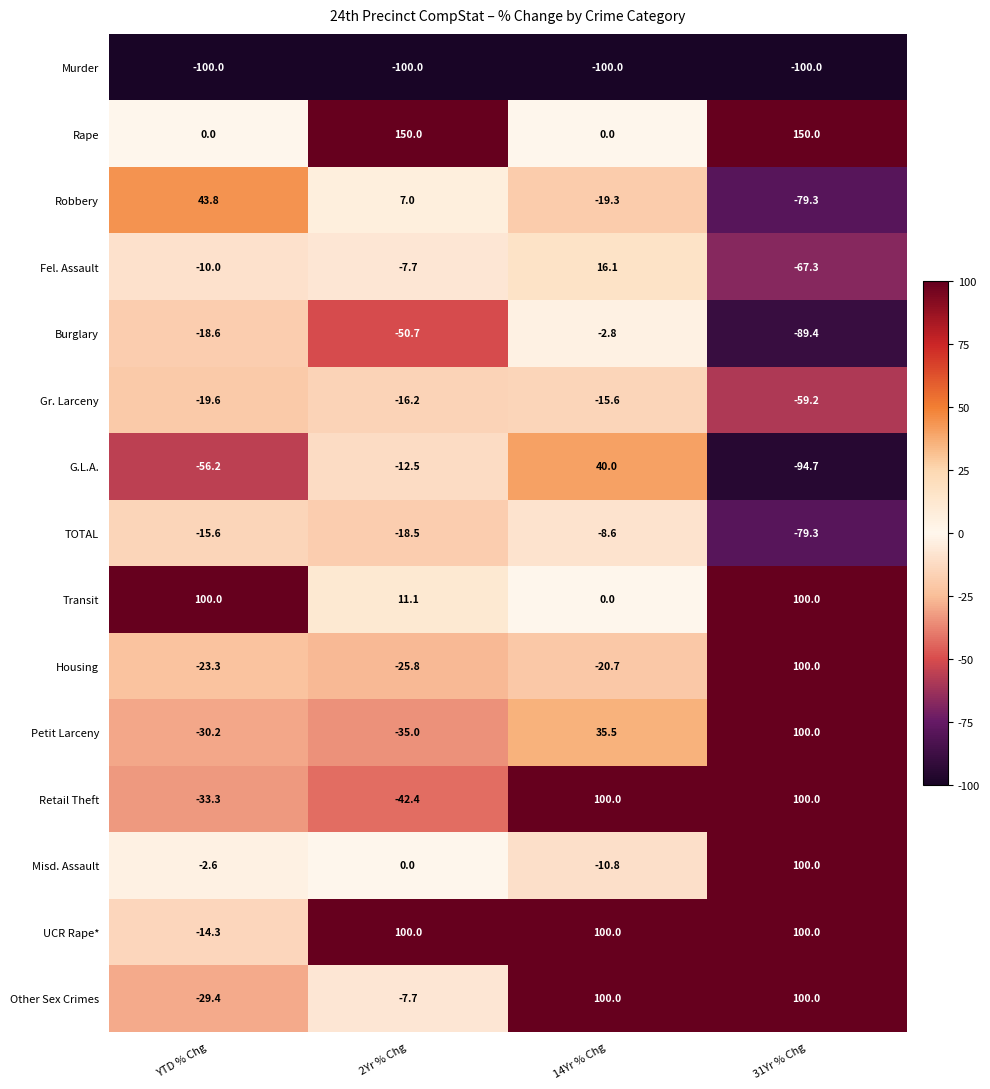

At YTD % Chg, list the series in order from largest to smallest.

Transit, Robbery, Rape, Misd. Assault, Fel. Assault, UCR Rape*, TOTAL, Burglary, Gr. Larceny, Housing, Other Sex Crimes, Petit Larceny, Retail Theft, G.L.A., Murder